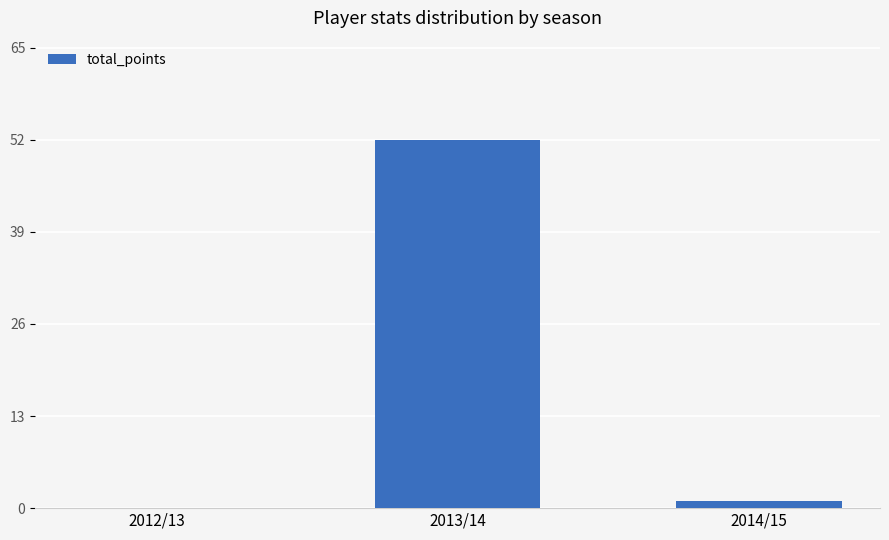

What is the sum of all values?

53